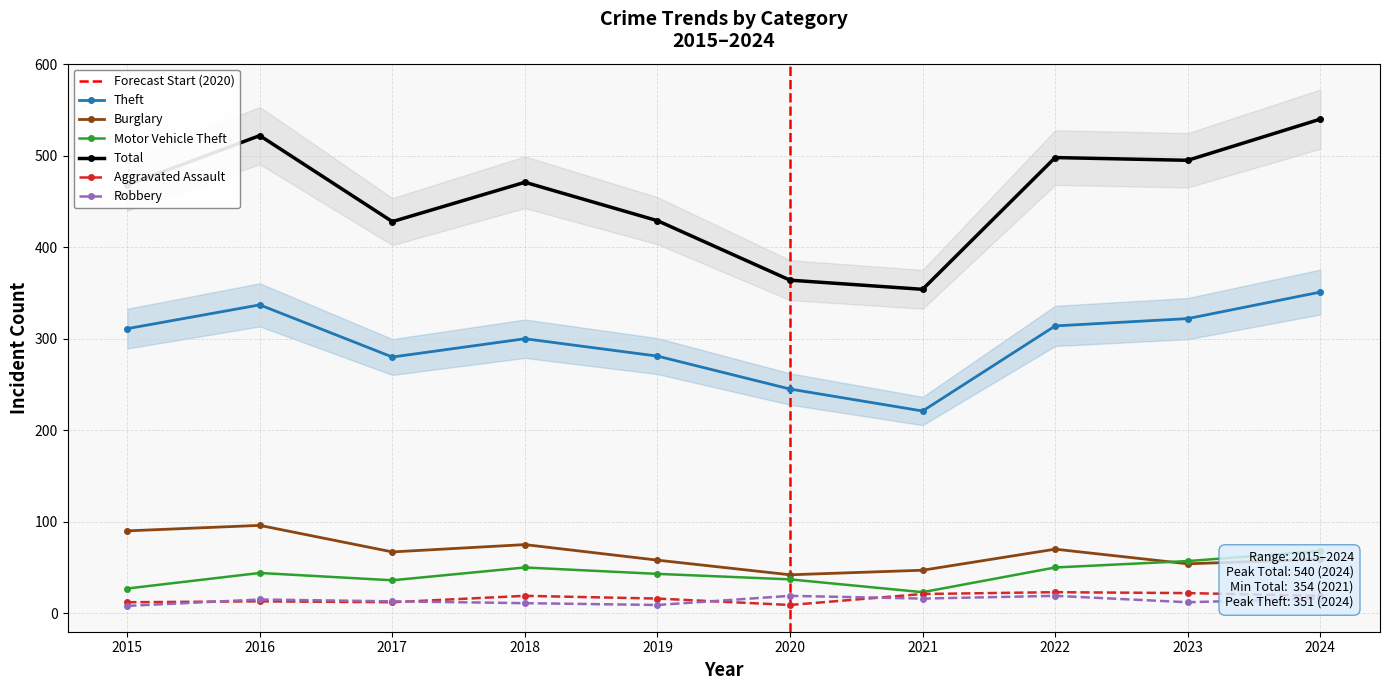

What are all the series names shown in the legend?

Theft, Burglary, Motor Vehicle Theft, Total, Aggravated Assault, Robbery